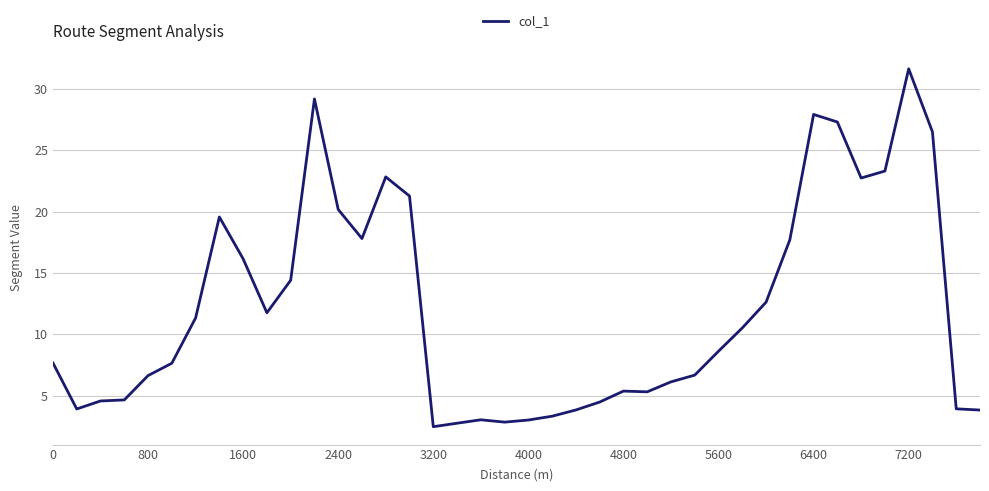

What is the maximum value shown in the chart?

31.6